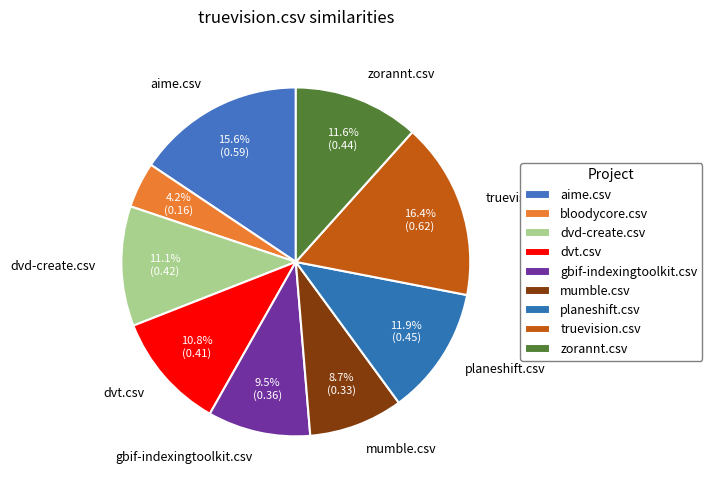

Which category has the biggest portion of the pie?

truevision.csv